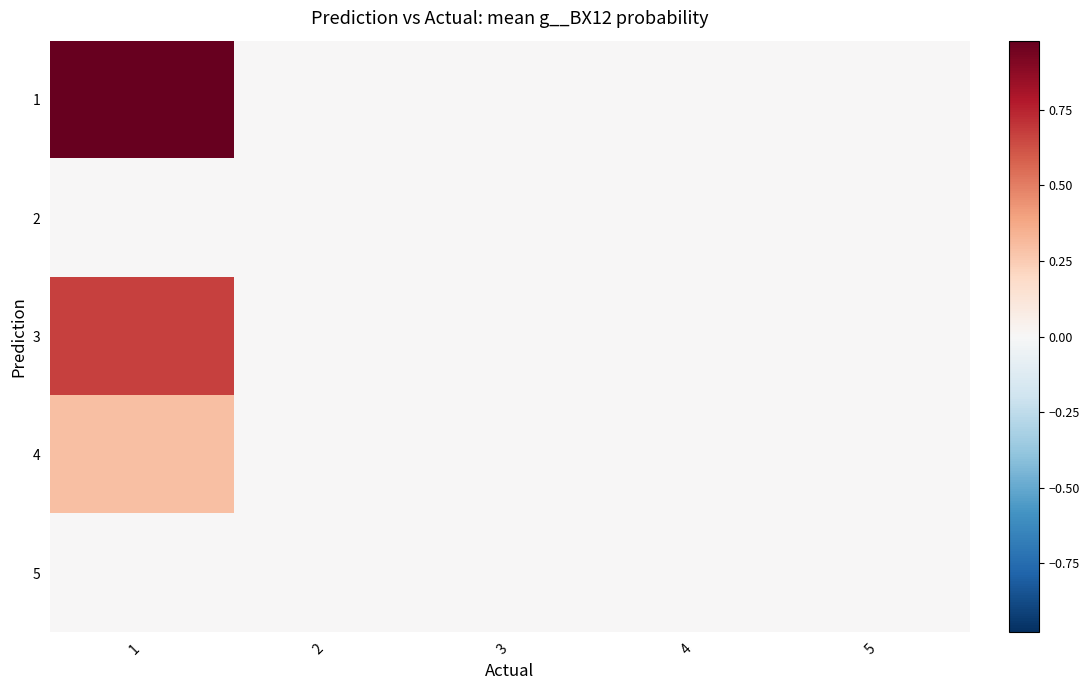

Reading left to right, what are all the values shown in this chart?

1: 1=1.0	2=0.0	3=0.0	4=0.0	5=0.0
2: 1=0.0	2=0.0	3=0.0	4=0.0	5=0.0
3: 1=0.7	2=0.0	3=0.0	4=0.0	5=0.0
4: 1=0.3	2=0.0	3=0.0	4=0.0	5=0.0
5: 1=0.0	2=0.0	3=0.0	4=0.0	5=0.0